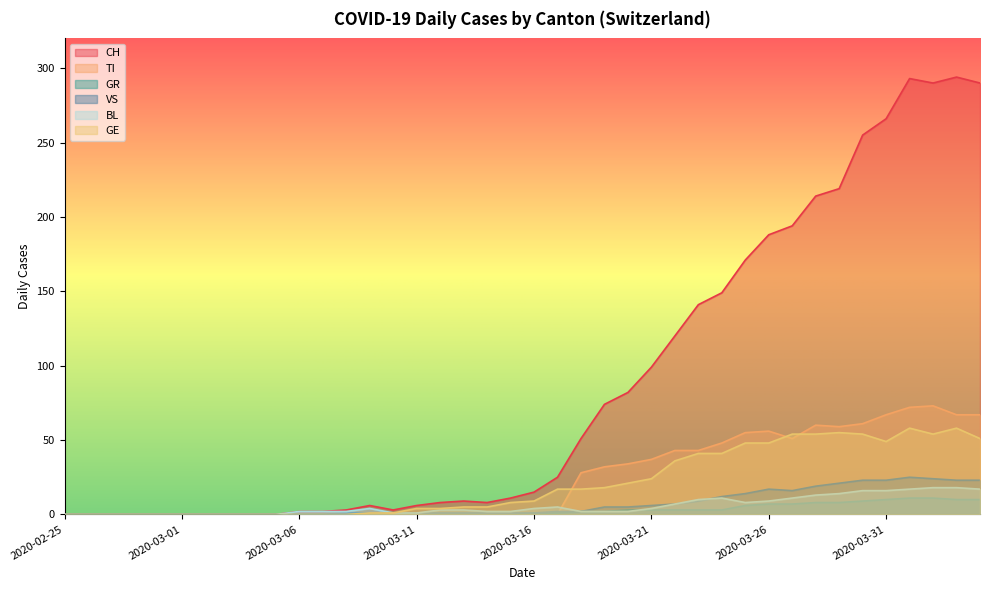

At how many categories does at least one series exceed 131?

13